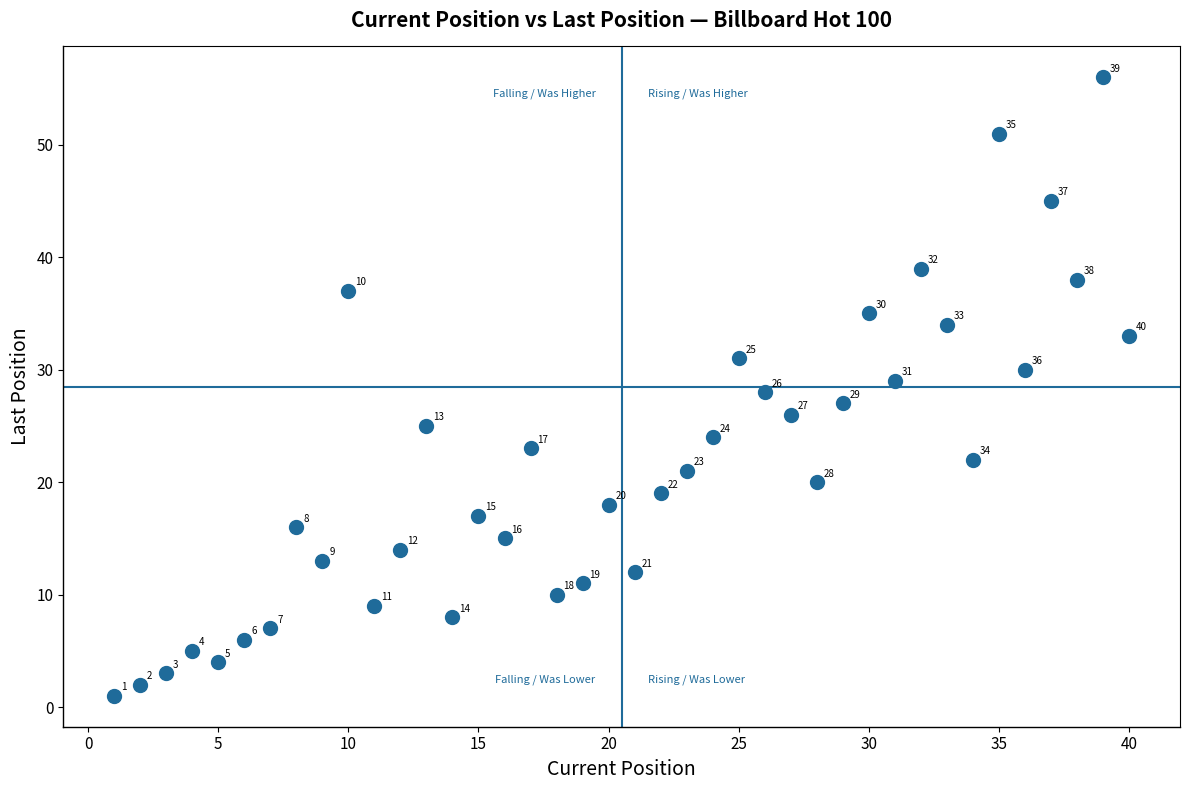

What Y value in the scatter plot is closest to 28?

28